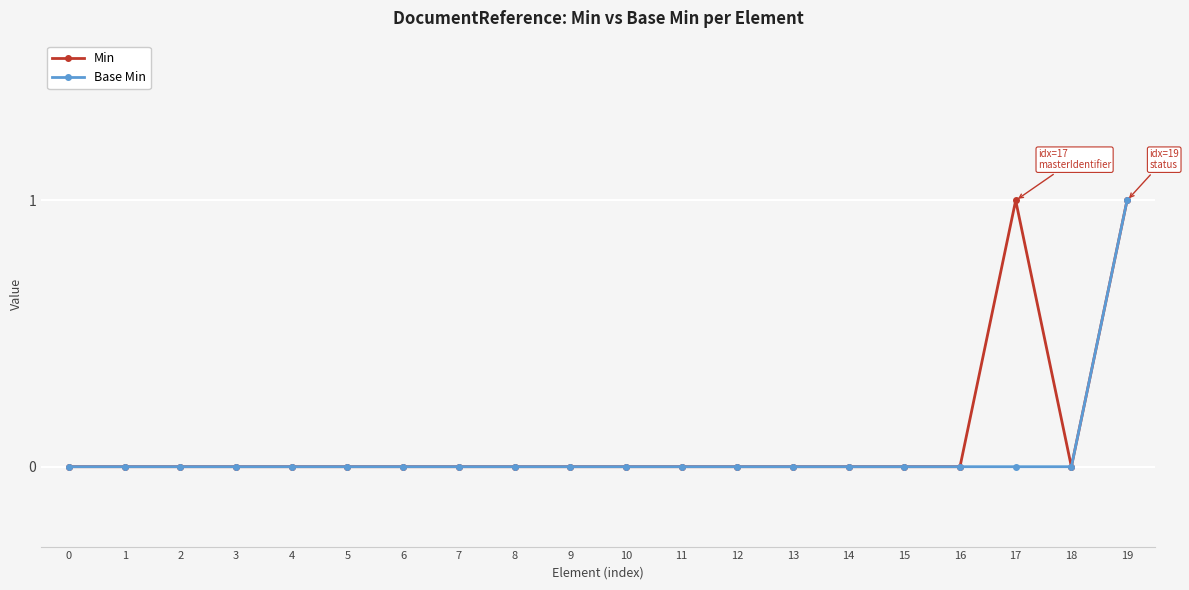

Between 11 and 17, which series saw the biggest shift?

Min